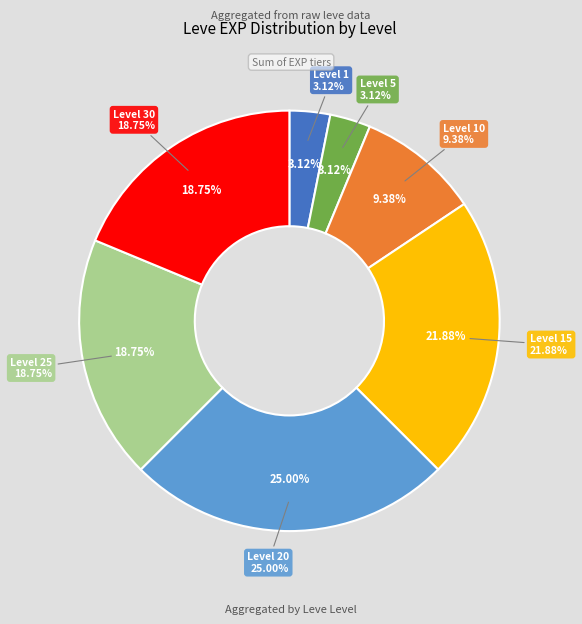

To the nearest percent, what percentage of the pie is Level 30?

19%